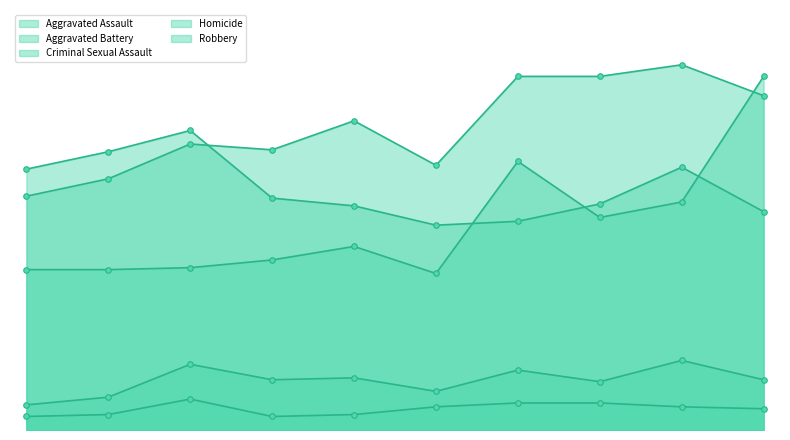

Rank the series by their maximum value, from highest to lowest.

Aggravated Battery, Aggravated Assault, Robbery, Criminal Sexual Assault, Homicide